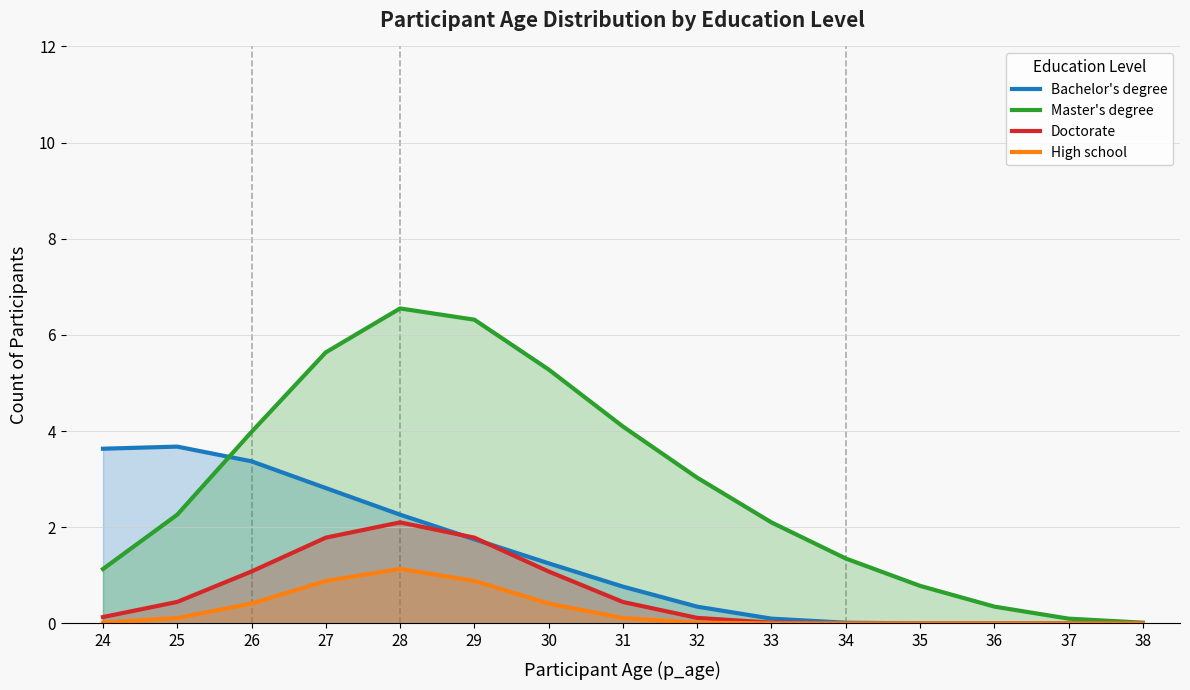

Is it true that Doctorate equals 0.7 at 29?

False